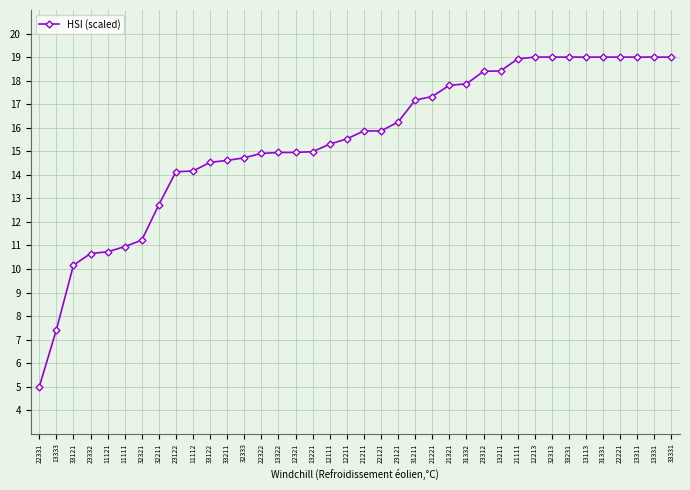

What position from the left is 12111?

18